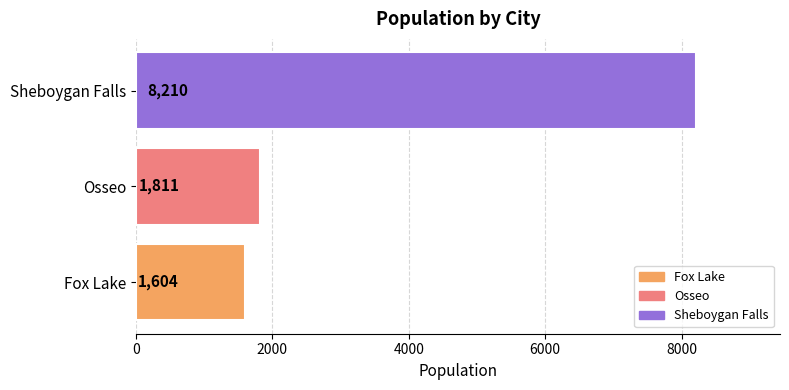

Are the bars grouped side by side (vs. stacked)?

No